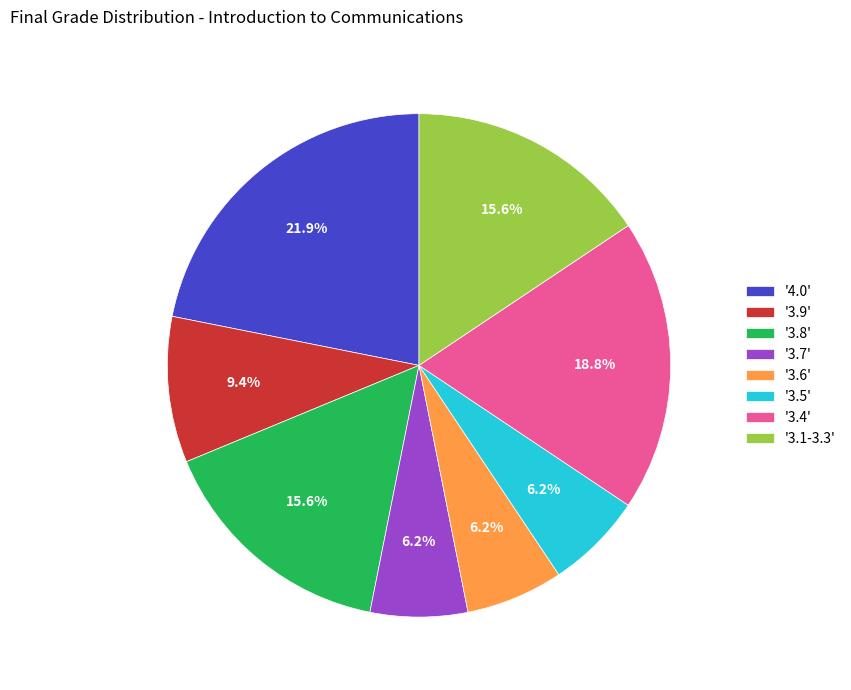

To the nearest percent, what is the difference between the largest and smallest slice percentages?

16%